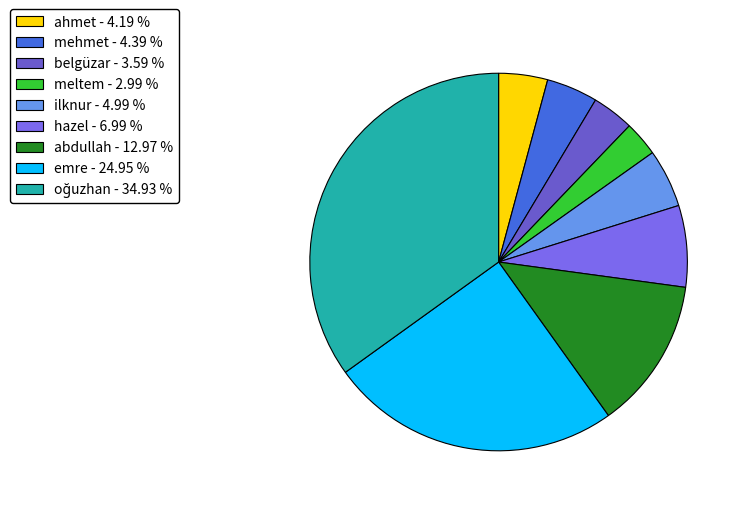

What percentage is the mehmet slice, to the nearest percent?

4%